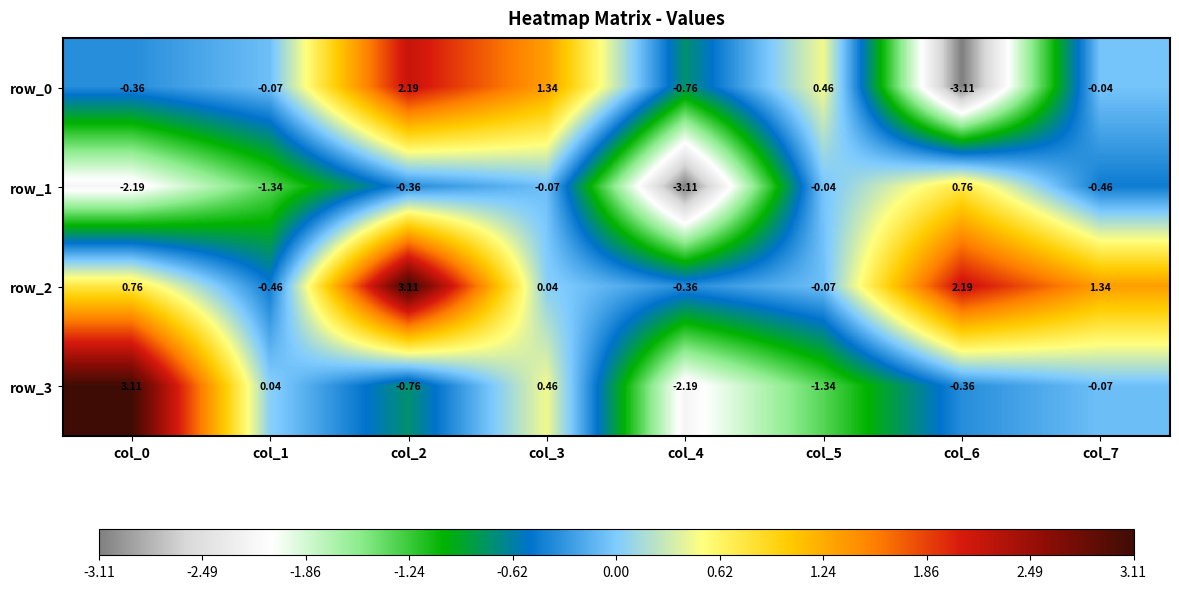

Reading left to right, what are all the values shown in this chart?

row_0: col_0=-0.4	col_1=-0.1	col_2=2.2	col_3=1.3	col_4=-0.8	col_5=0.5	col_6=-3.1	col_7=-0.0
row_1: col_0=-2.2	col_1=-1.3	col_2=-0.4	col_3=-0.1	col_4=-3.1	col_5=-0.0	col_6=0.8	col_7=-0.5
row_2: col_0=0.8	col_1=-0.5	col_2=3.1	col_3=0.0	col_4=-0.4	col_5=-0.1	col_6=2.2	col_7=1.3
row_3: col_0=3.1	col_1=0.0	col_2=-0.8	col_3=0.5	col_4=-2.2	col_5=-1.3	col_6=-0.4	col_7=-0.1